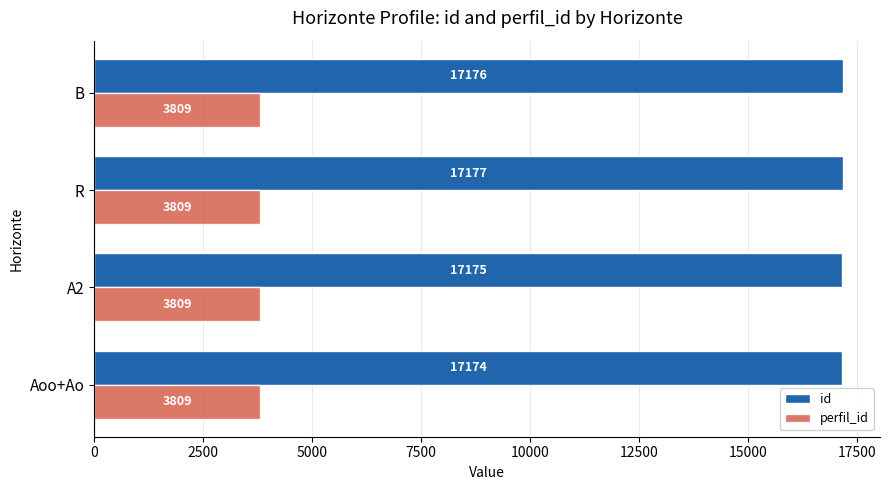

Is the value of perfil_id at A2 greater than the value of id at A2?

No